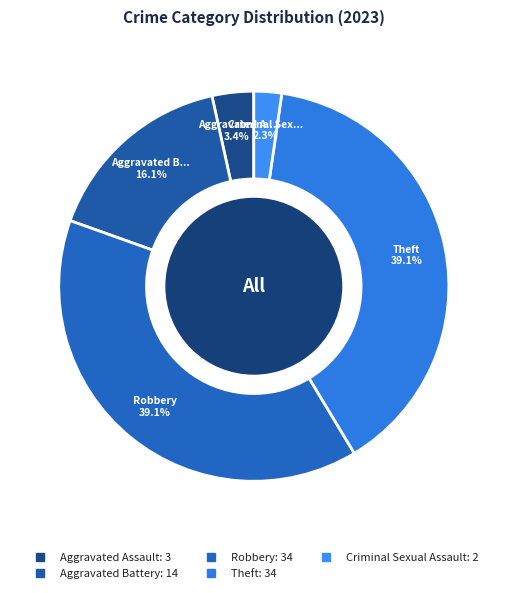

How many slices are in this pie chart?

5